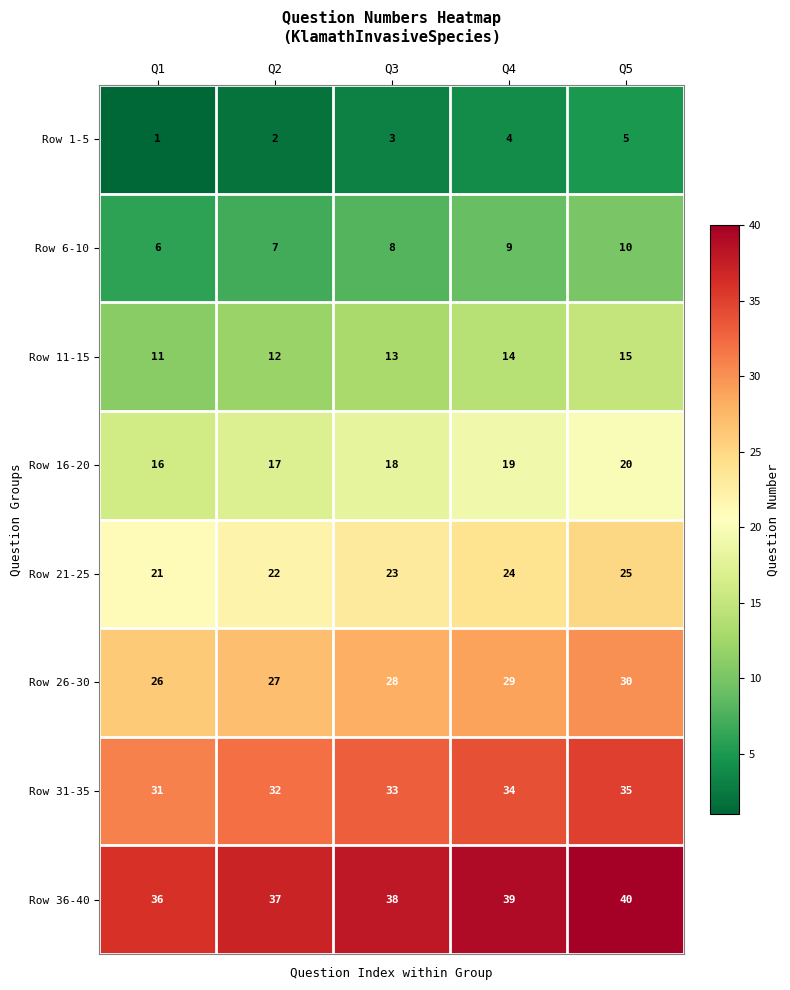

How many Row 11-15 values are between 12 and 14?

3